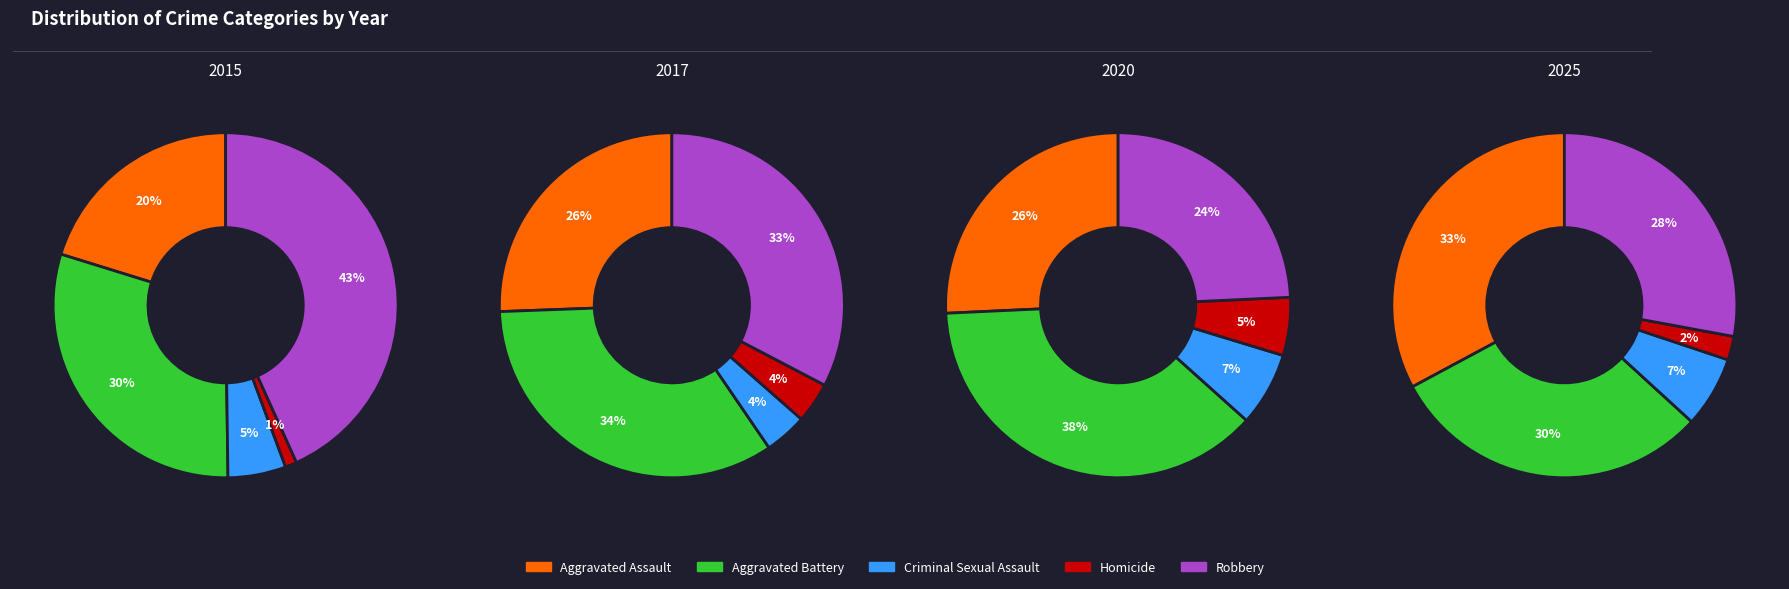

The 2 slice represents 6% of the pie. True or false?

False